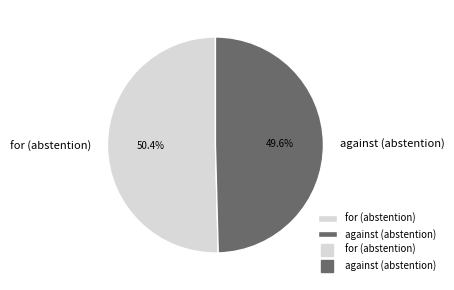

To the nearest percent, what portion does against (abstention) represent?

50%